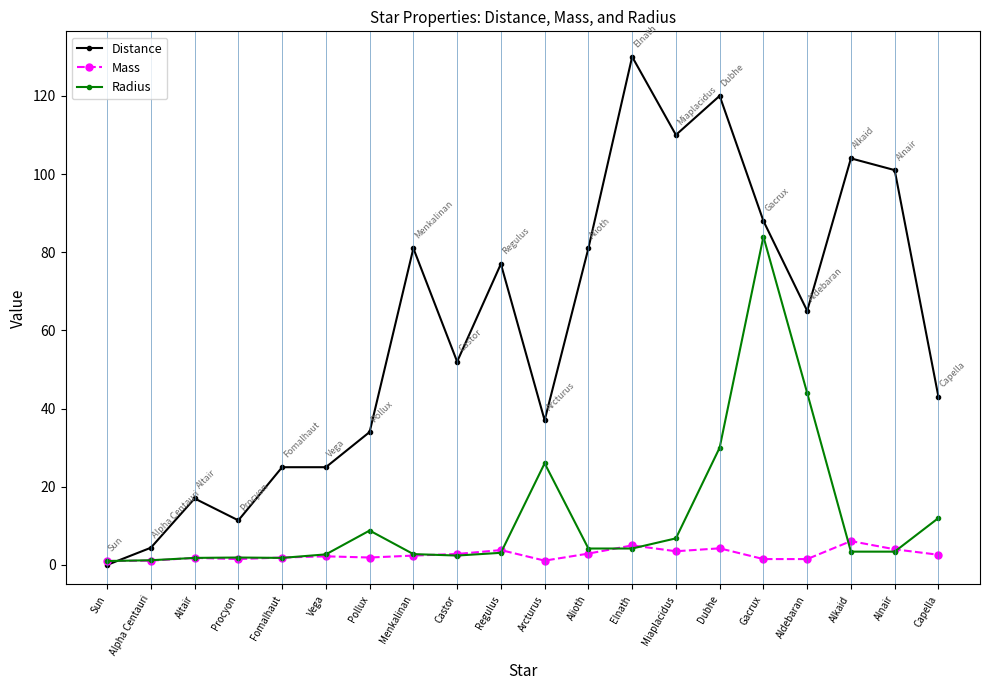

What is the highest value of the Distance series?

130.0